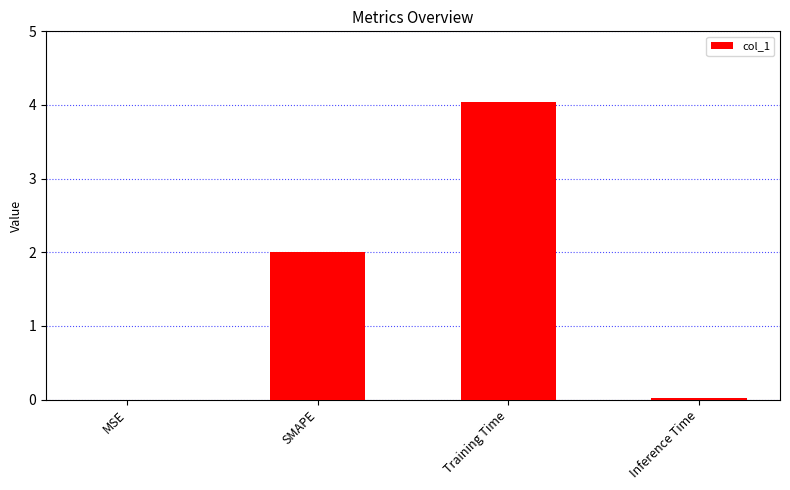

The value at SMAPE is 2.0. True or false?

True